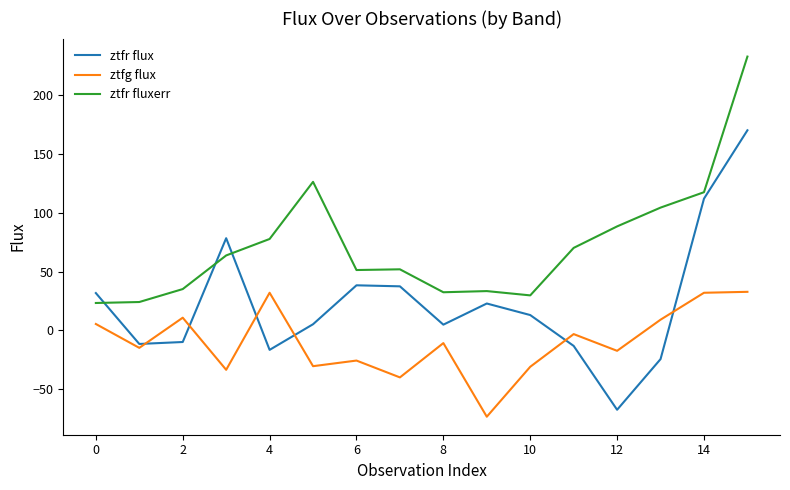

What is the lowest value of the ztfg flux series?

-73.3